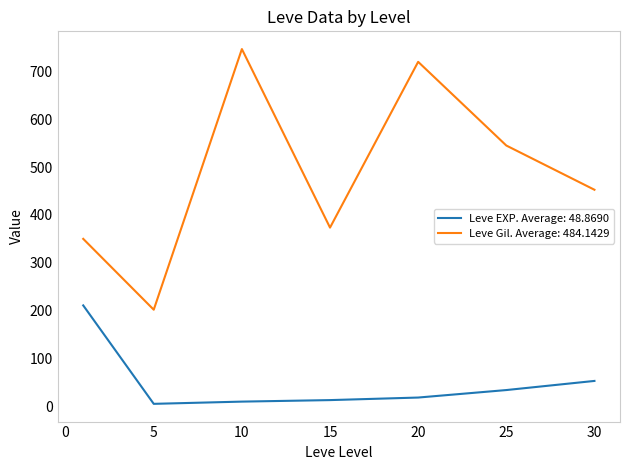

What is the maximum value shown in the chart?

746.7